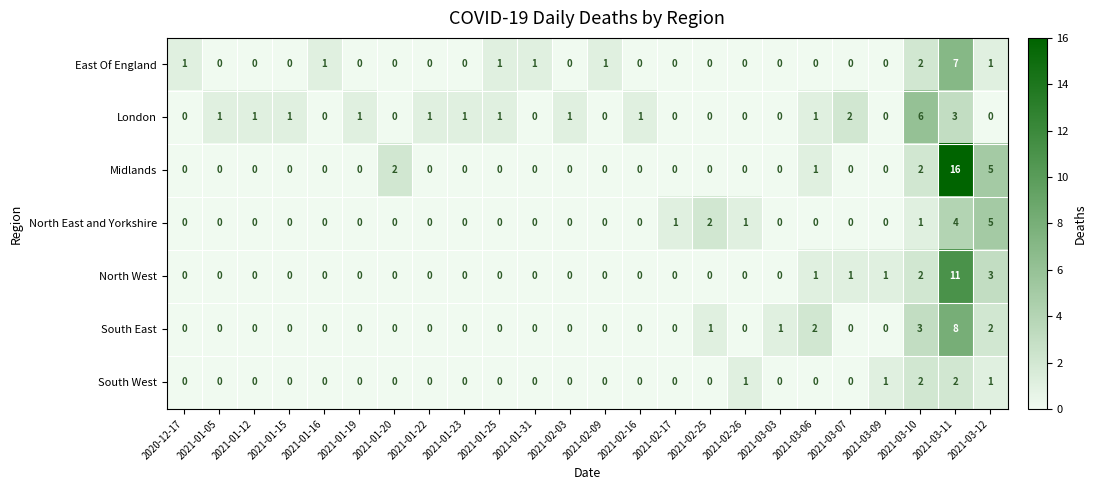

Between 2021-03-03 and 2021-03-07, which series saw the biggest shift?

London